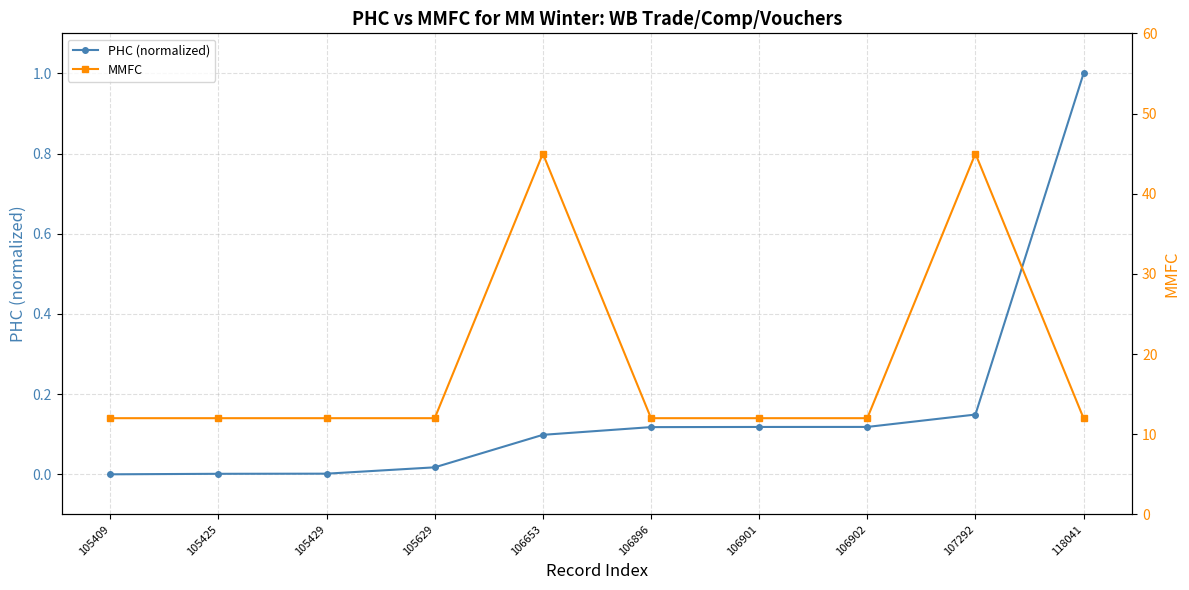

Reading left to right, transcribe all the data shown in this chart.

PHC (normalized): 105409=0.0	105425=0.0	105429=0.0	105629=0.0	106653=0.1	106896=0.1	106901=0.1	106902=0.1	107292=0.1	118041=1.0
MMFC: 105409=12.0	105425=12.0	105429=12.0	105629=12.0	106653=45.0	106896=12.0	106901=12.0	106902=12.0	107292=45.0	118041=12.0